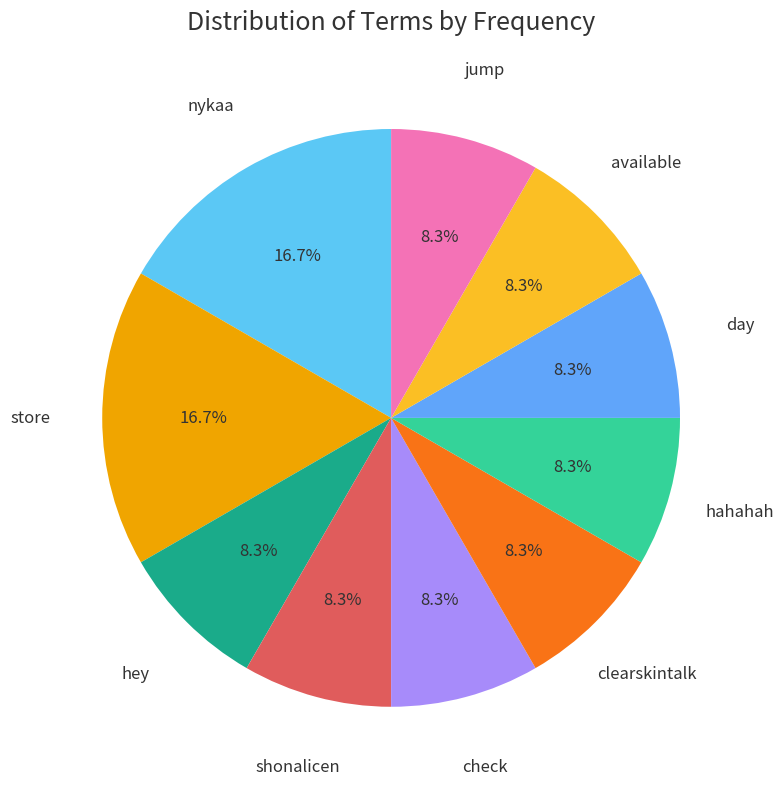

Approximately how many times larger is the value at jump compared to available?

1.0